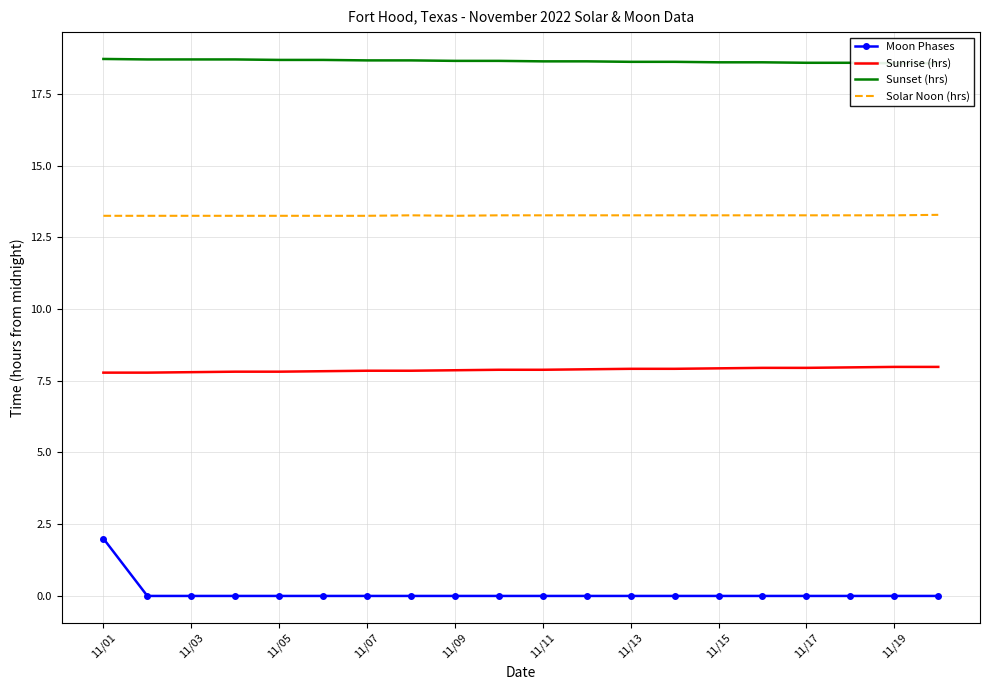

List the series in order of their peak value, highest first.

Sunset (hrs), Solar Noon (hrs), Sunrise (hrs), Moon Phases